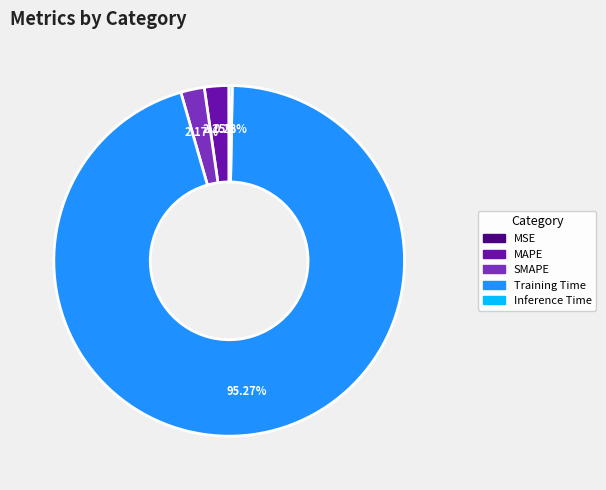

Is it true that MAPE is 2% of the pie?

True